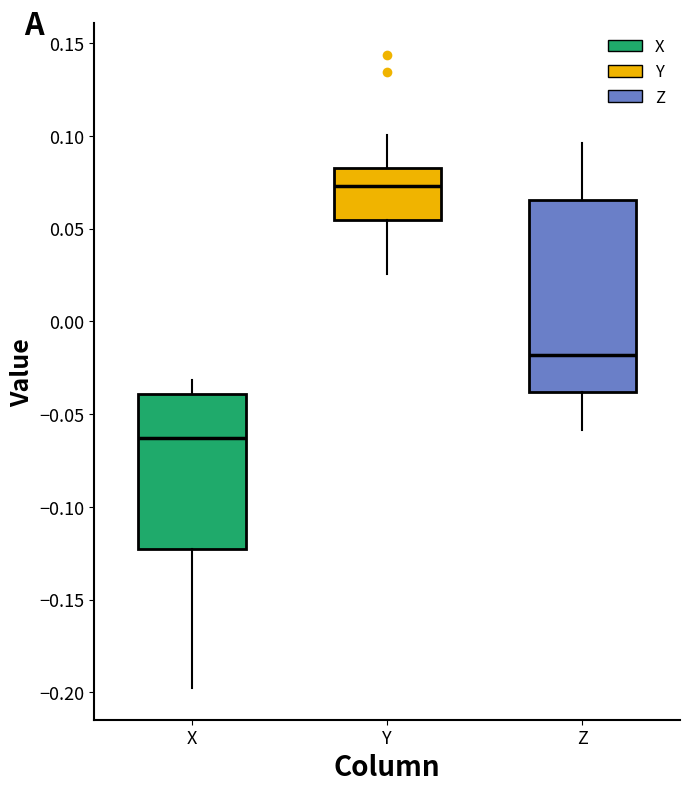

Comparing the boxes themselves (not the whiskers), which one is the tallest?

Z